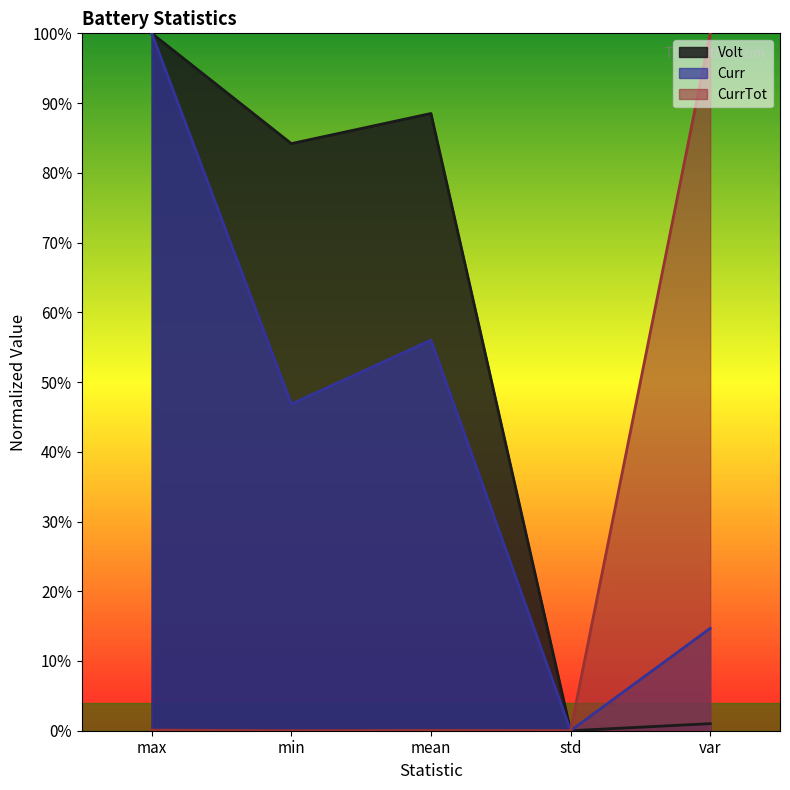

What is the difference between the maximum and minimum values in the Volt series?

100.0